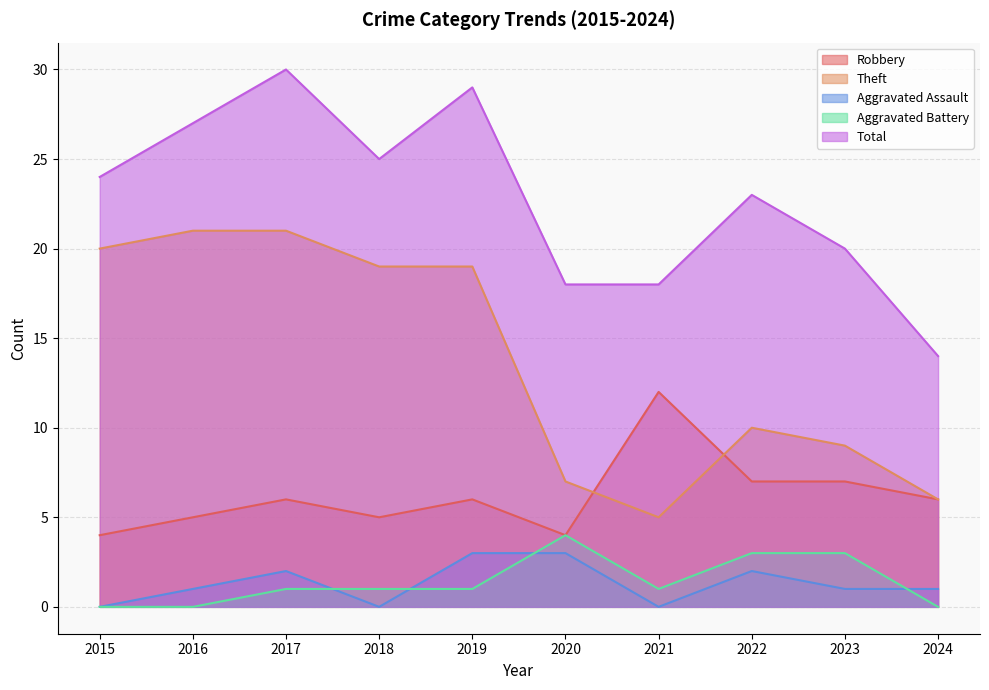

At which label is Aggravated Battery closest to 2?

2017